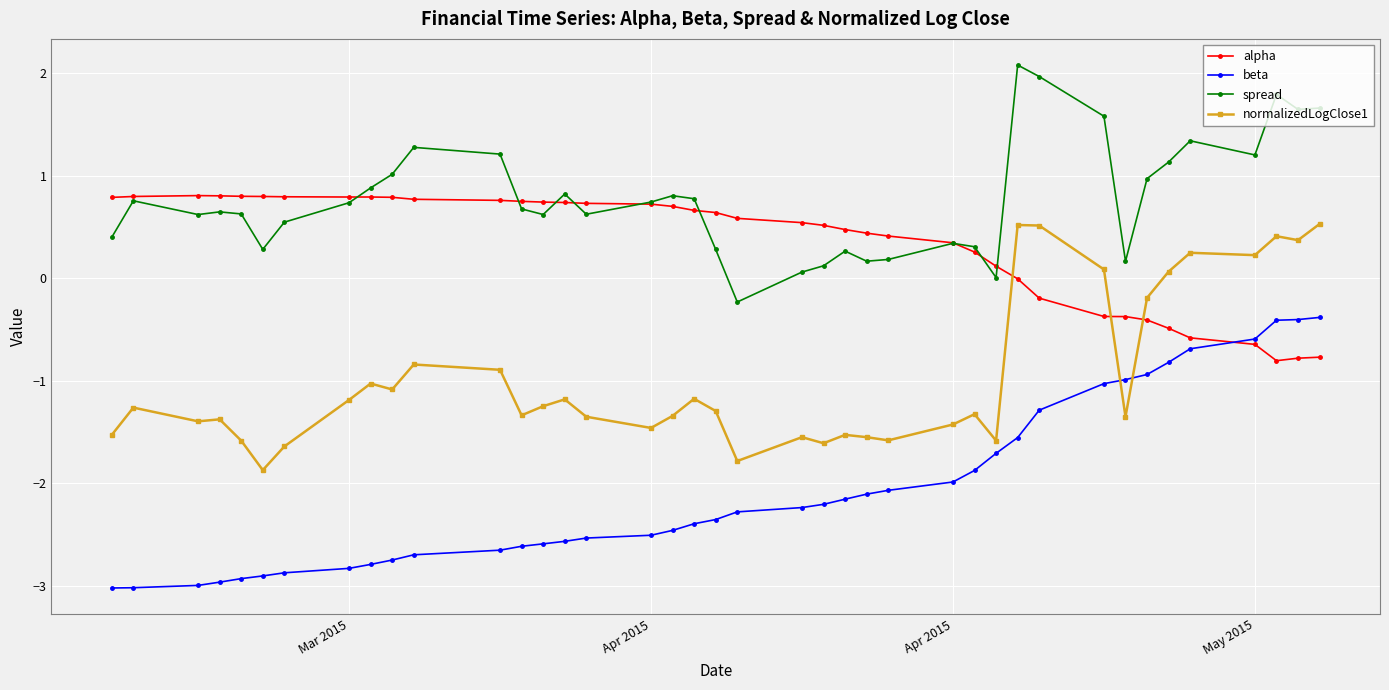

True or false: alpha has more than 1 interior local peaks.

True